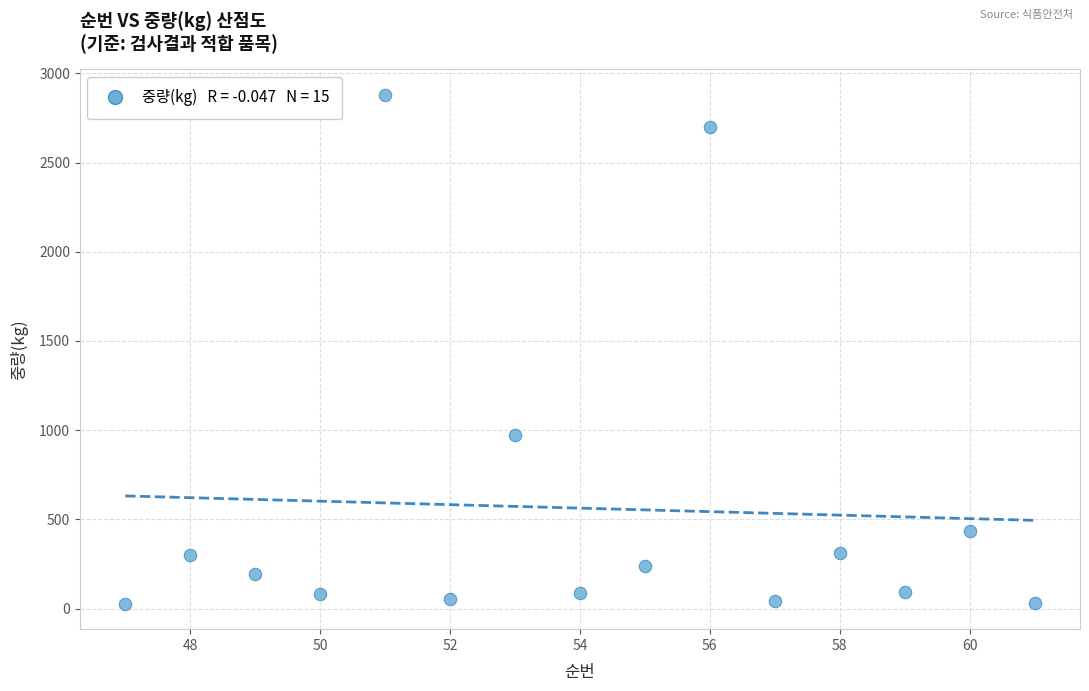

What Y value in the scatter plot is closest to 1453?

972